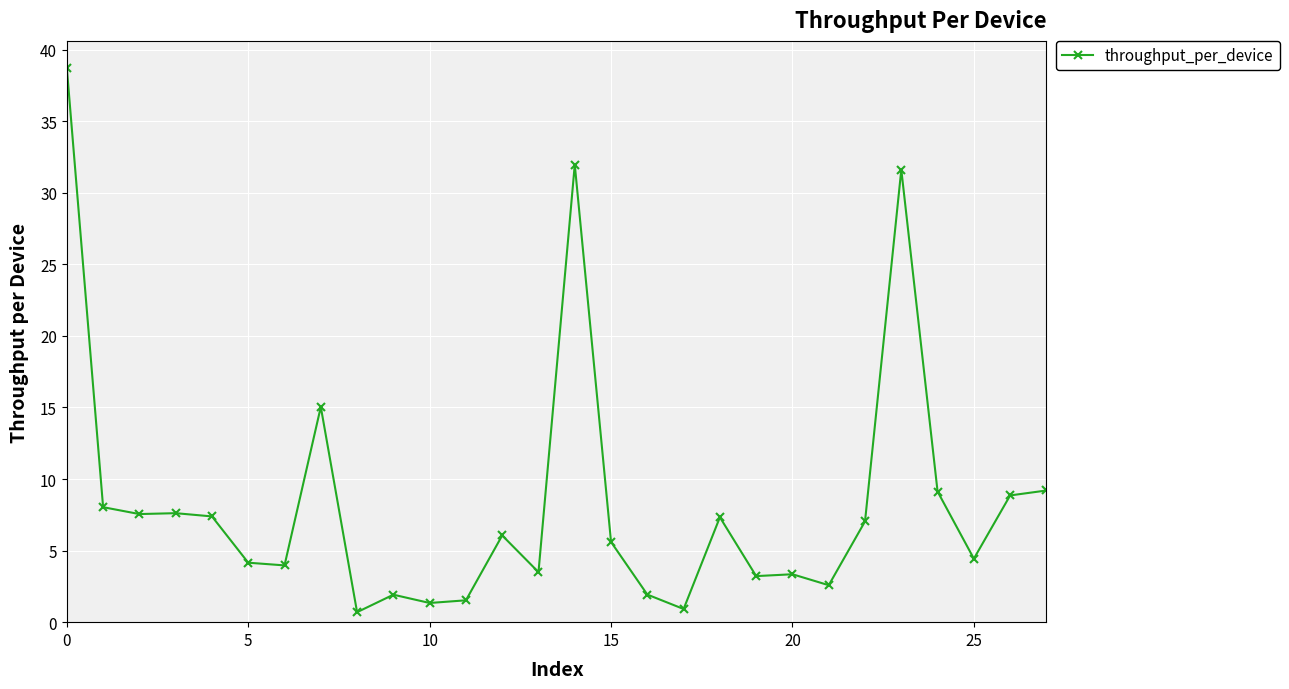

What is the minimum value shown in the chart?

0.7